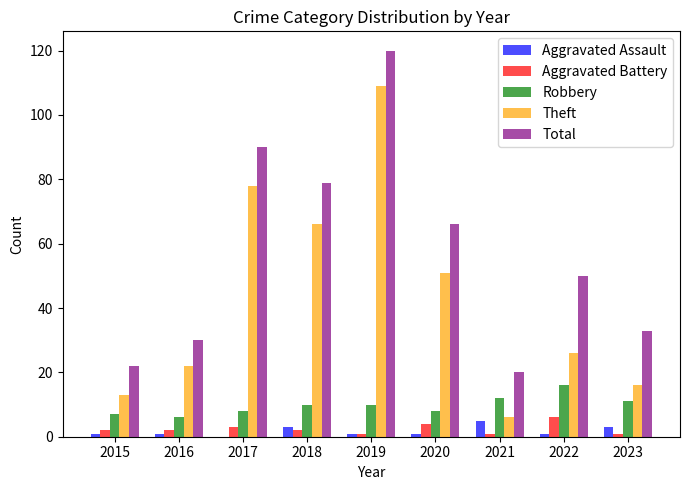

Reading left to right, what are all the values shown in this chart?

Aggravated Assault: 1	1	0	3	1	1	5	1	3
Aggravated Battery: 2	2	3	2	1	4	1	6	1
Robbery: 7	6	8	10	10	8	12	16	11
Theft: 13	22	78	66	109	51	6	26	16
Total: 22	30	90	79	120	66	20	50	33